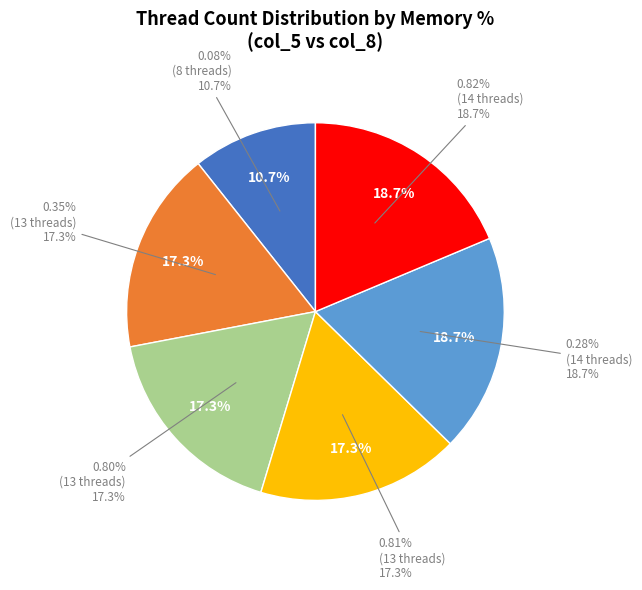

Which category has the biggest portion of the pie?

0.28%